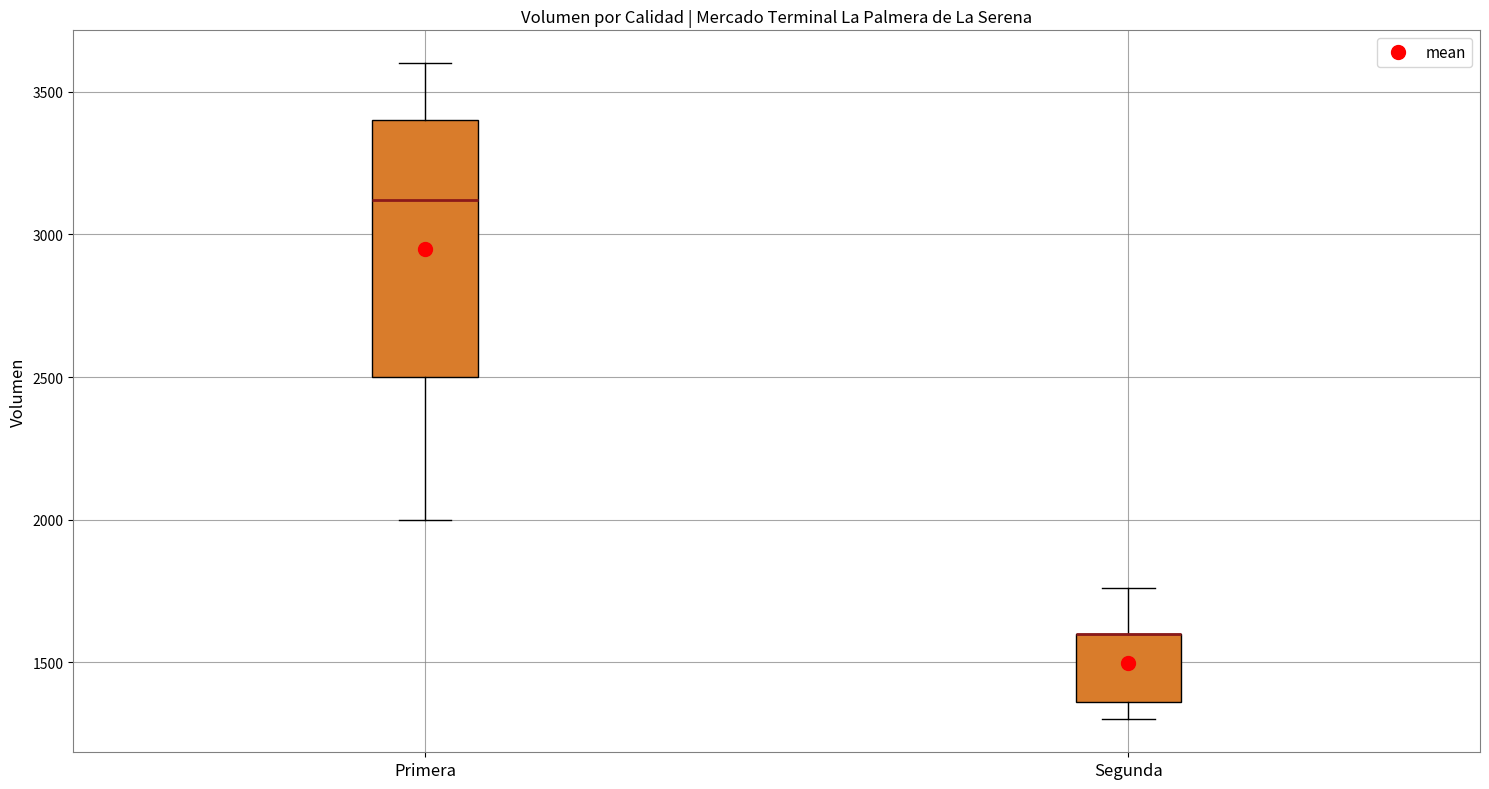

Where is the lower edge of the box for Primera on the y-axis? The values are not printed on the chart, so give them approximately, as read against the axis.

2500